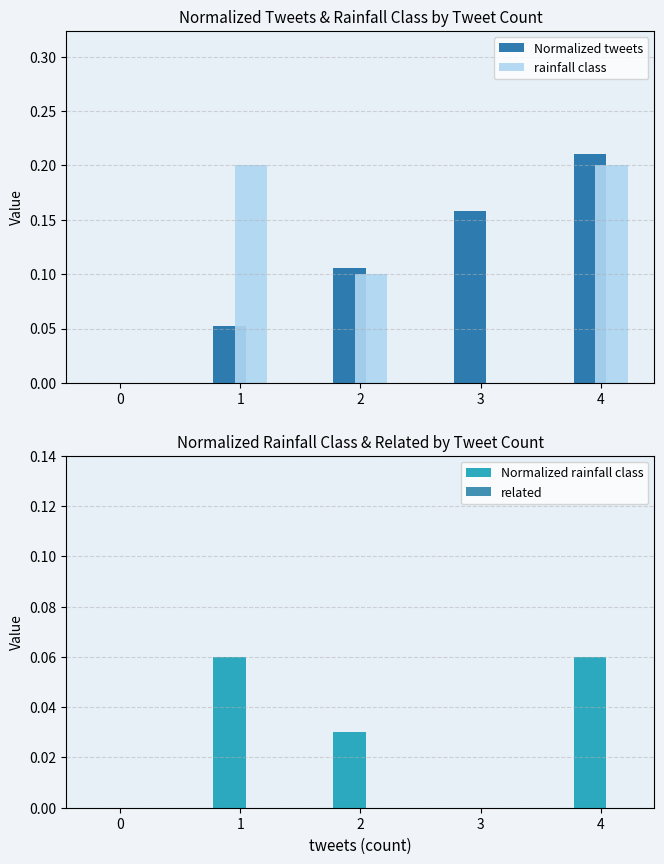

What is the value of the Normalized tweets bar at the 5th from the left?

0.2